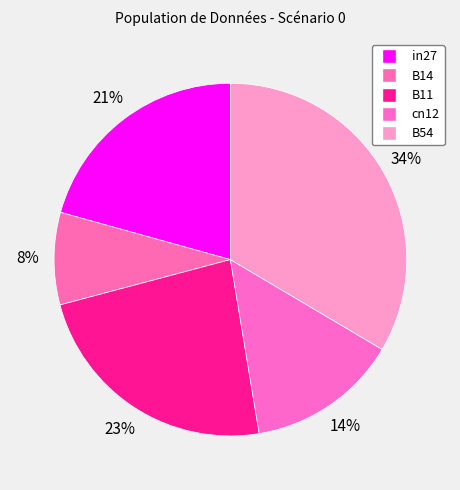

The B11 slice represents 23% of the pie. True or false?

True